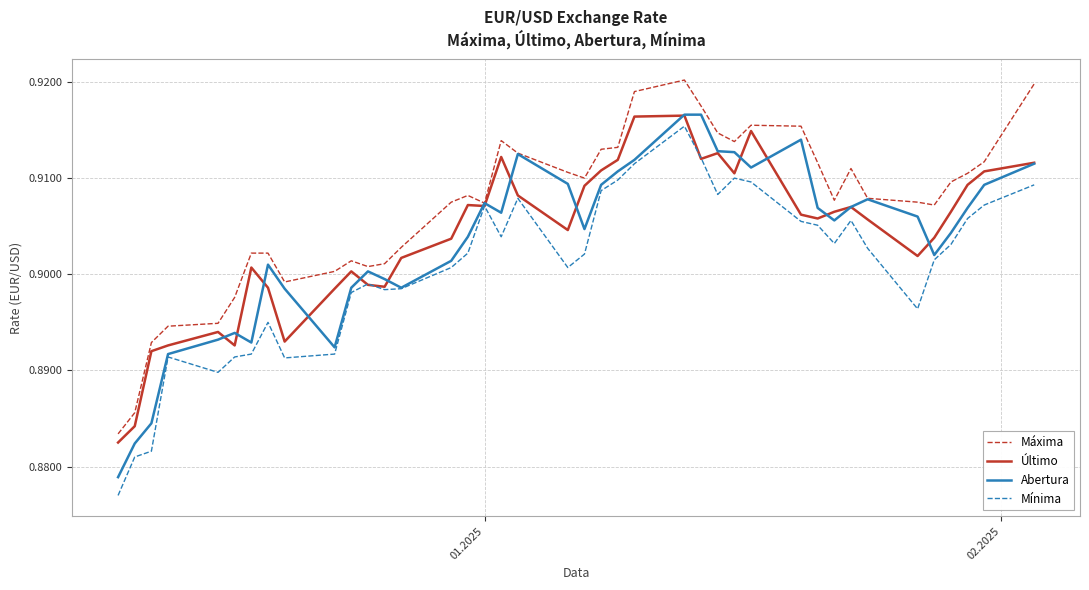

Which series has the largest total across all categories?

Máxima